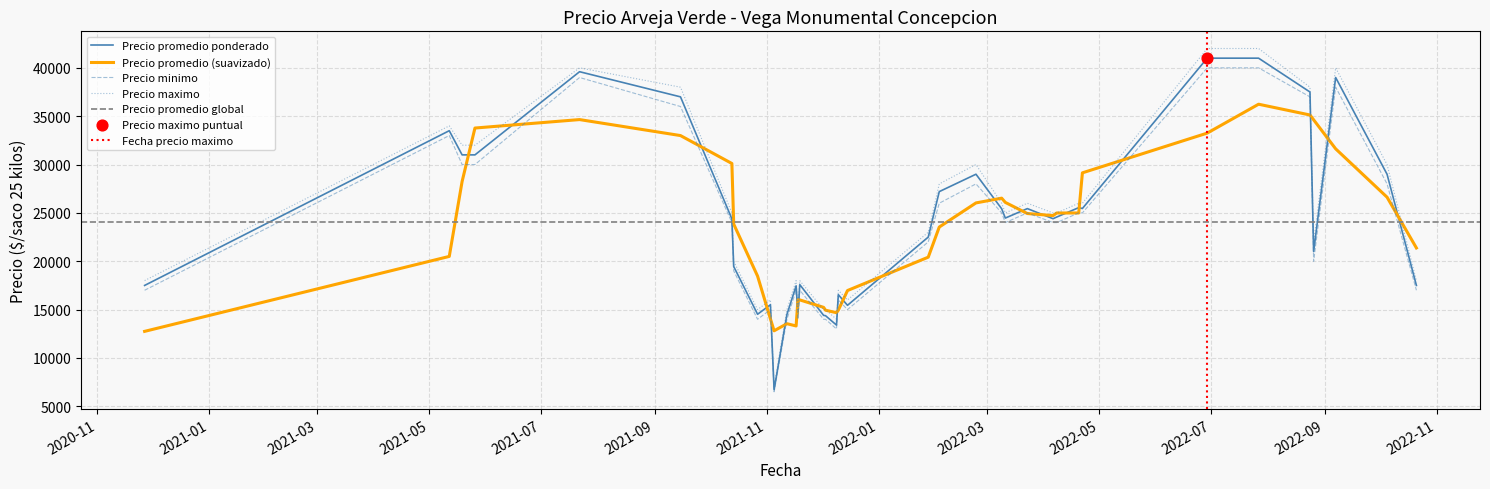

Is the value of Precio minimo at 2021-10-14 greater than the value of Precio maximo at 2021-11-19?

Yes